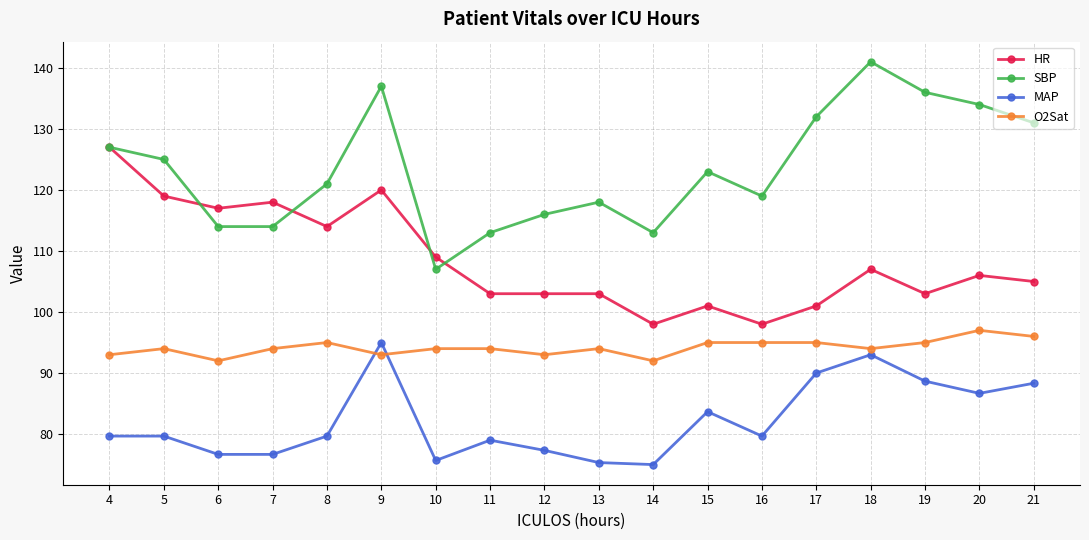

Count the number of data series in this chart.

4